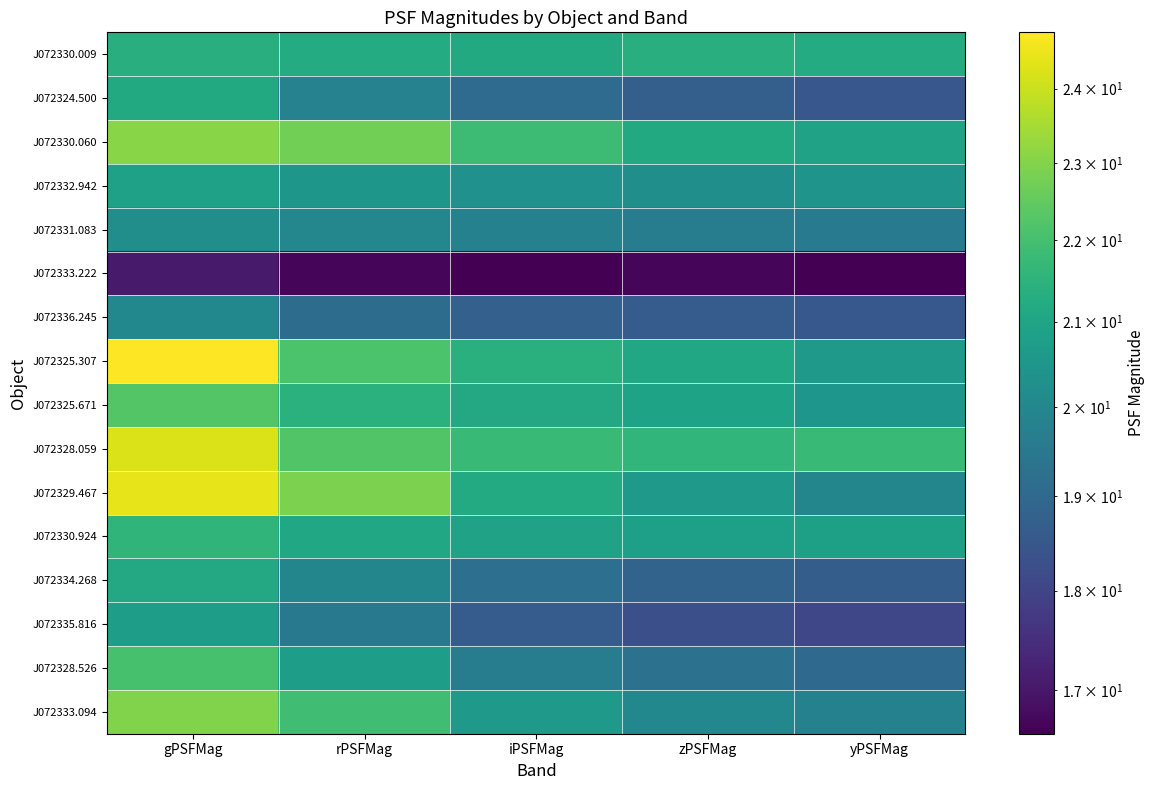

Reading right to left, list all the values displayed in this chart.

J072330.009: yPSFMag=21.2	zPSFMag=21.3	iPSFMag=21.2	rPSFMag=21.2	gPSFMag=21.3
J072324.500: yPSFMag=18.5	zPSFMag=18.7	iPSFMag=19.1	rPSFMag=19.8	gPSFMag=21.2
J072330.060: yPSFMag=20.9	zPSFMag=21.2	iPSFMag=21.8	rPSFMag=22.7	gPSFMag=23.1
J072332.942: yPSFMag=20.4	zPSFMag=20.2	iPSFMag=20.3	rPSFMag=20.5	gPSFMag=20.9
J072331.083: yPSFMag=19.6	zPSFMag=19.6	iPSFMag=19.8	rPSFMag=20.0	gPSFMag=20.2
J072333.222: yPSFMag=16.6	zPSFMag=16.7	iPSFMag=16.6	rPSFMag=16.7	gPSFMag=17.1
J072336.245: yPSFMag=18.5	zPSFMag=18.6	iPSFMag=18.8	rPSFMag=19.1	gPSFMag=20.0
J072325.307: yPSFMag=20.6	zPSFMag=21.1	iPSFMag=21.4	rPSFMag=22.1	gPSFMag=24.8
J072325.671: yPSFMag=20.5	zPSFMag=21.0	iPSFMag=21.1	rPSFMag=21.4	gPSFMag=22.3
J072328.059: yPSFMag=21.8	zPSFMag=21.6	iPSFMag=21.7	rPSFMag=22.2	gPSFMag=24.2
J072329.467: yPSFMag=19.9	zPSFMag=20.6	iPSFMag=21.2	rPSFMag=22.9	gPSFMag=24.4
J072330.924: yPSFMag=20.8	zPSFMag=20.8	iPSFMag=20.9	rPSFMag=21.1	gPSFMag=21.6
J072334.268: yPSFMag=18.7	zPSFMag=18.9	iPSFMag=19.2	rPSFMag=20.0	gPSFMag=21.1
J072335.816: yPSFMag=18.1	zPSFMag=18.3	iPSFMag=18.6	rPSFMag=19.5	gPSFMag=20.7
J072328.526: yPSFMag=19.0	zPSFMag=19.3	iPSFMag=19.6	rPSFMag=20.8	gPSFMag=22.1
J072333.094: yPSFMag=19.8	zPSFMag=20.0	iPSFMag=20.6	rPSFMag=21.9	gPSFMag=23.0